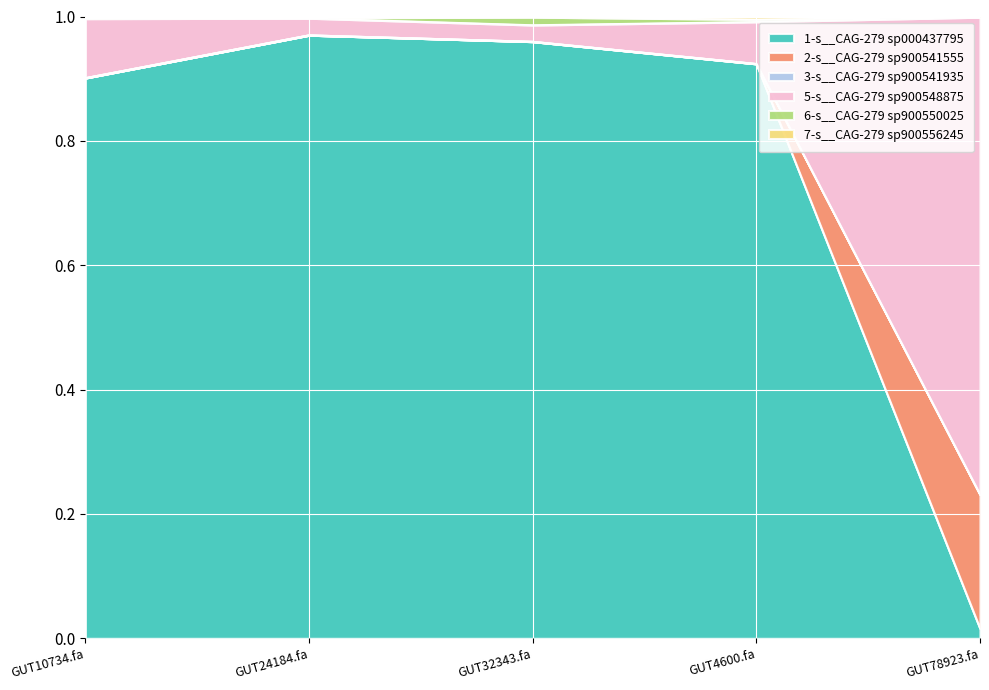

Is it true that 1-s__CAG-279 sp000437795 equals 0.9 at GUT10734.fa?

True